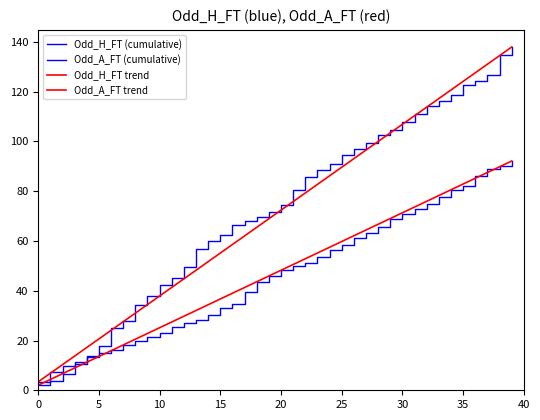

How many lines are shown in the chart?

4